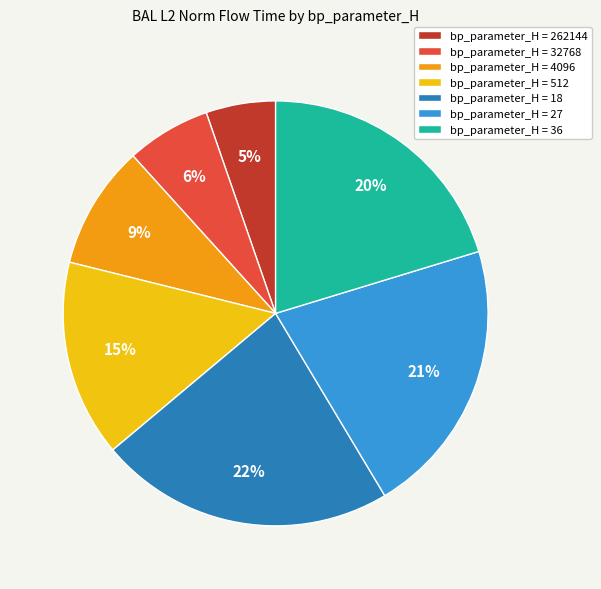

What is the smallest slice in the pie chart?

bp_parameter_H = 262144